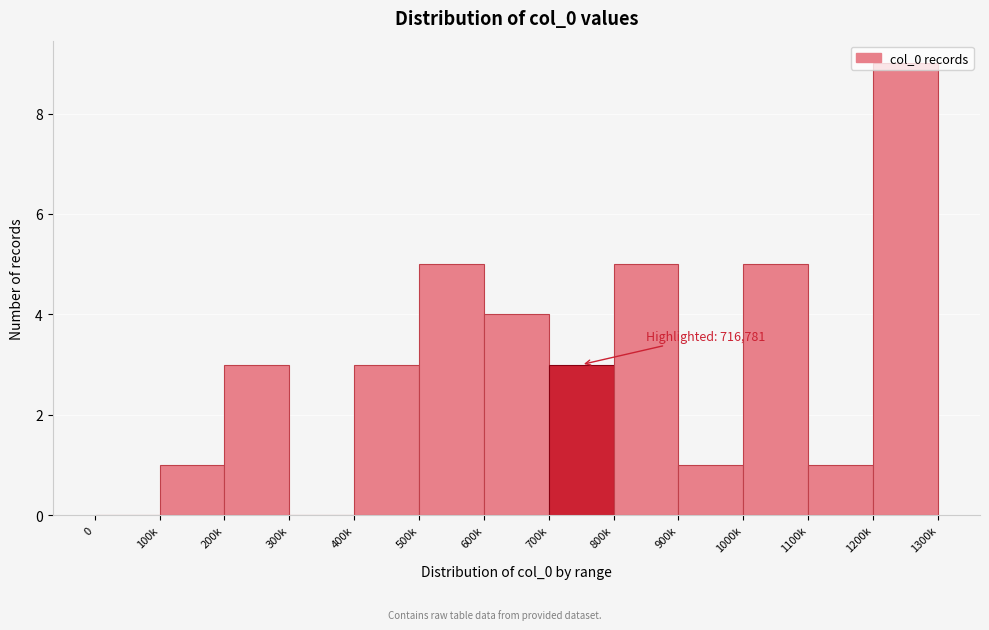

What is the change in value from 800k to 1100k?

-4